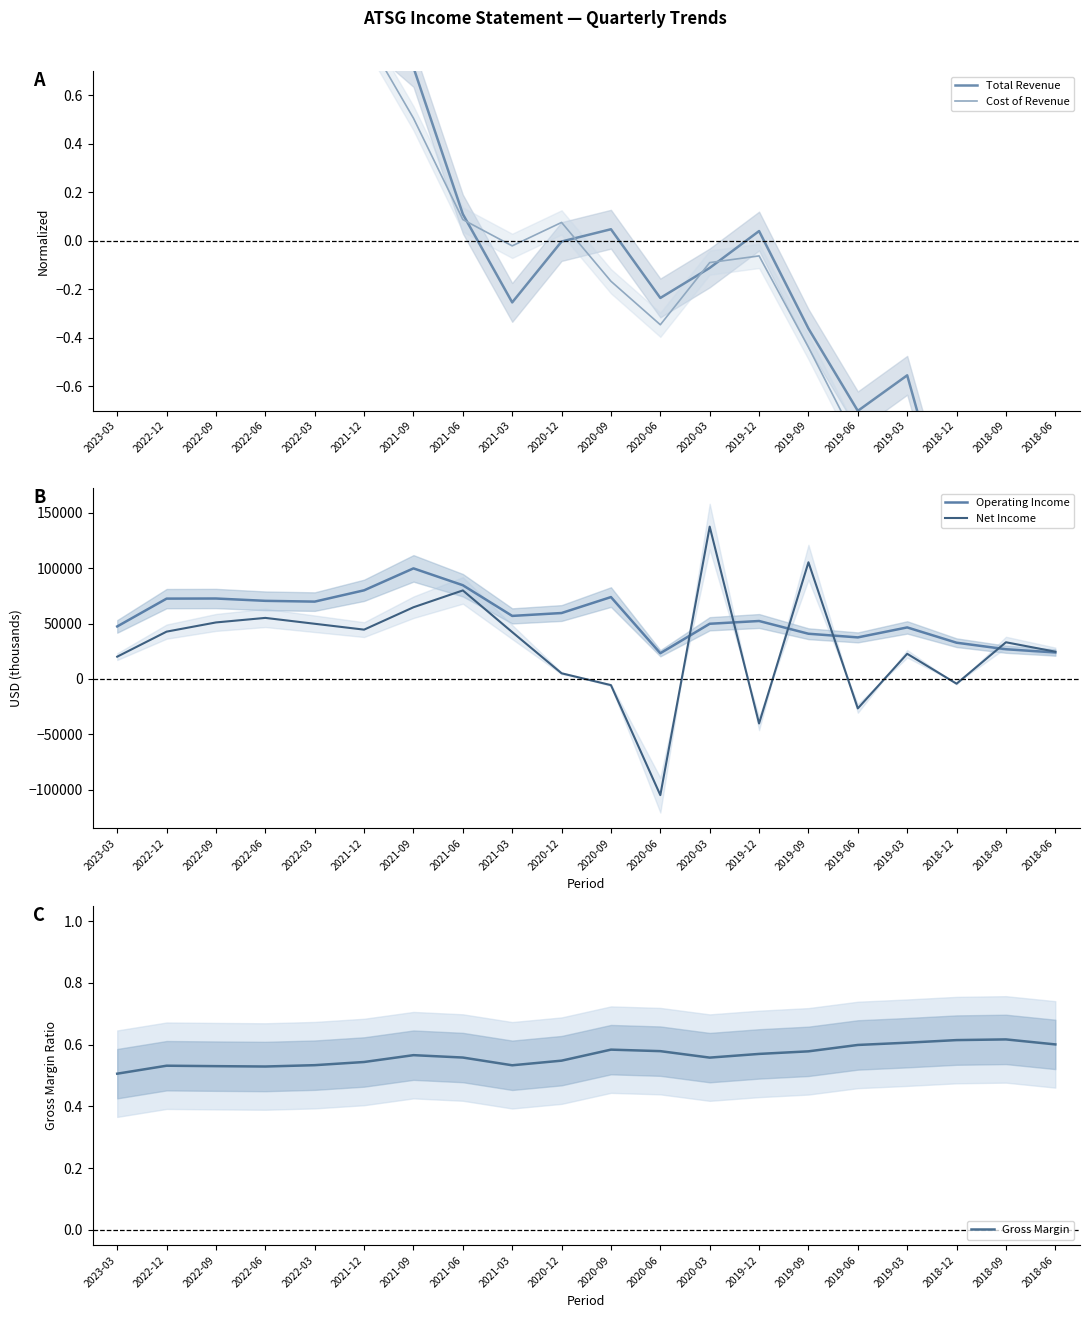

Between 2020-09 and 2023-03, which is larger?

2023-03